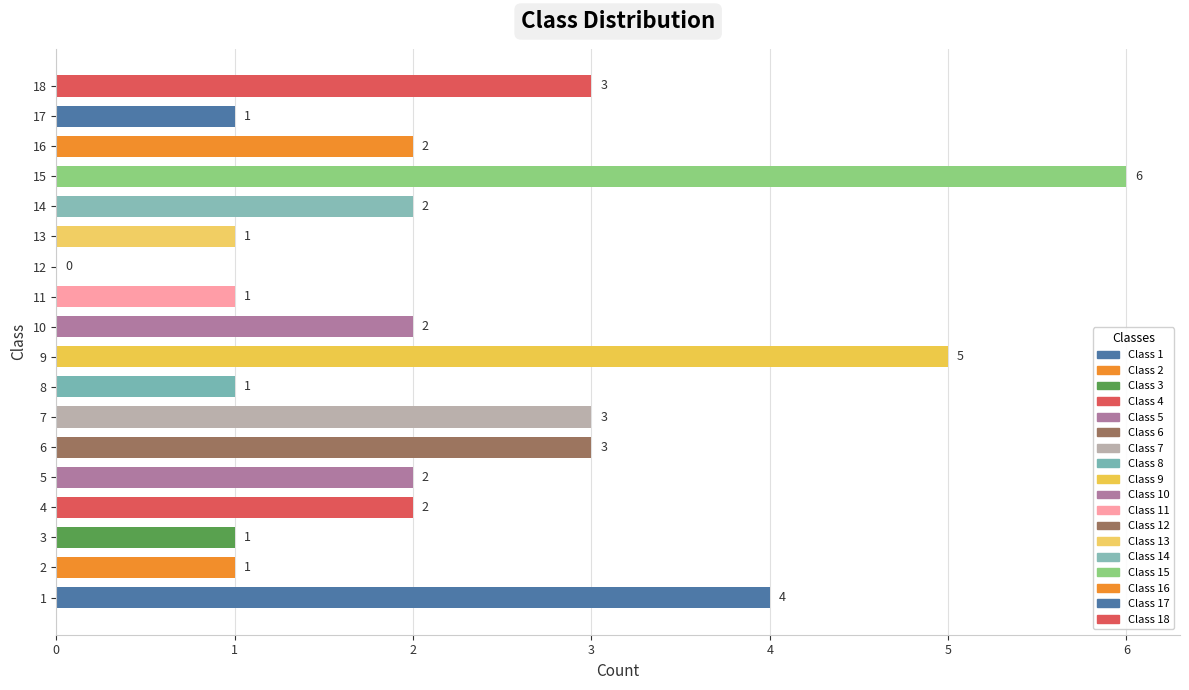

Count the number of categories in the chart.

18